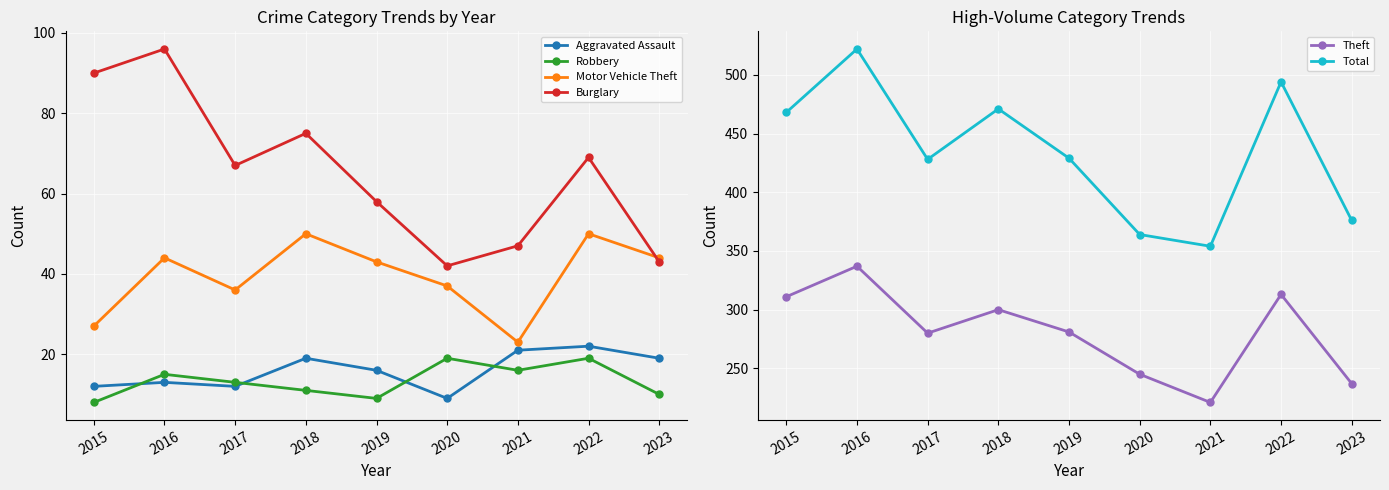

What is the difference between the maximum and minimum values in the Aggravated Assault series?

13